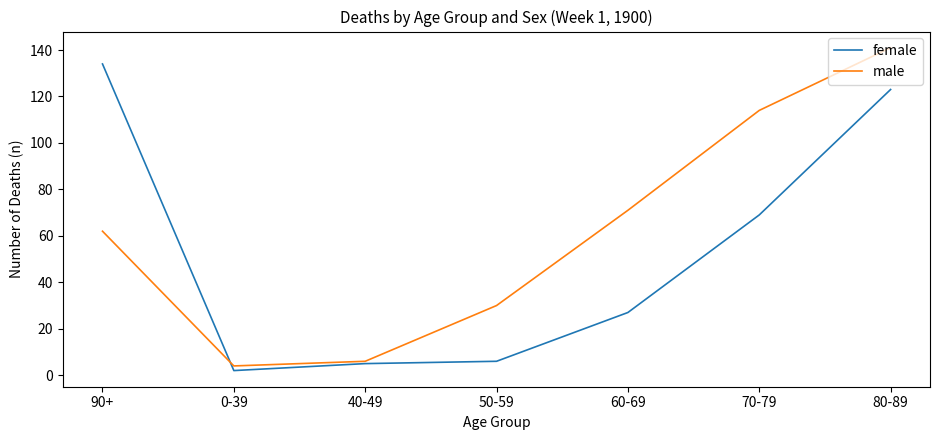

What position from the right is 90+?

7